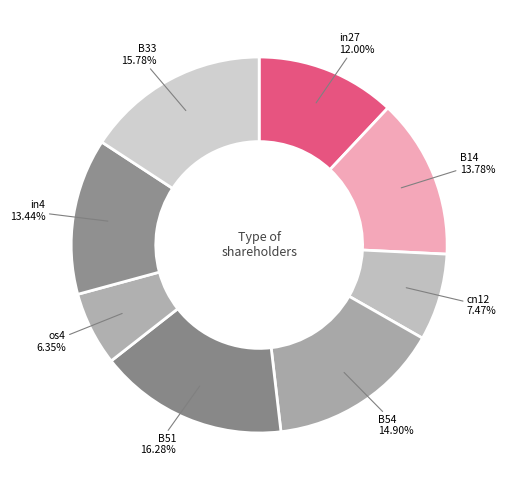

To the nearest percent, what percentage of the pie is B51?

16%